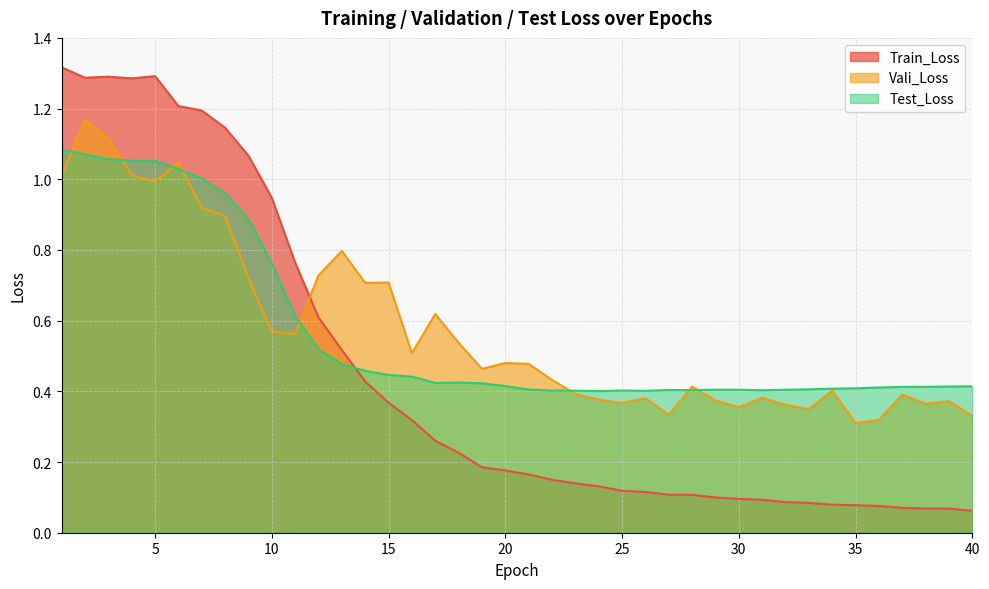

How many lines are shown in the chart?

3